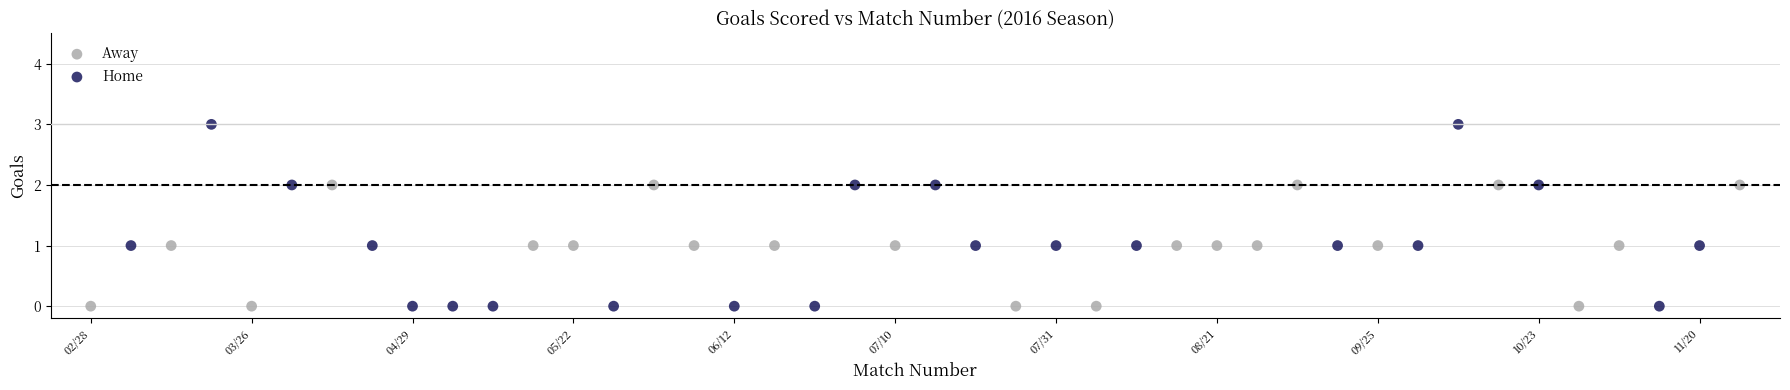

Which series reaches the maximum Y coordinate?

Home